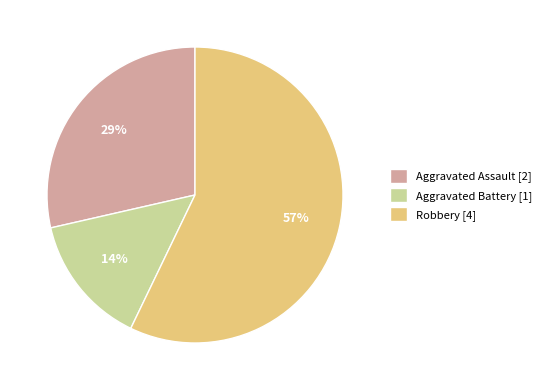

How many segments does this pie chart have?

3